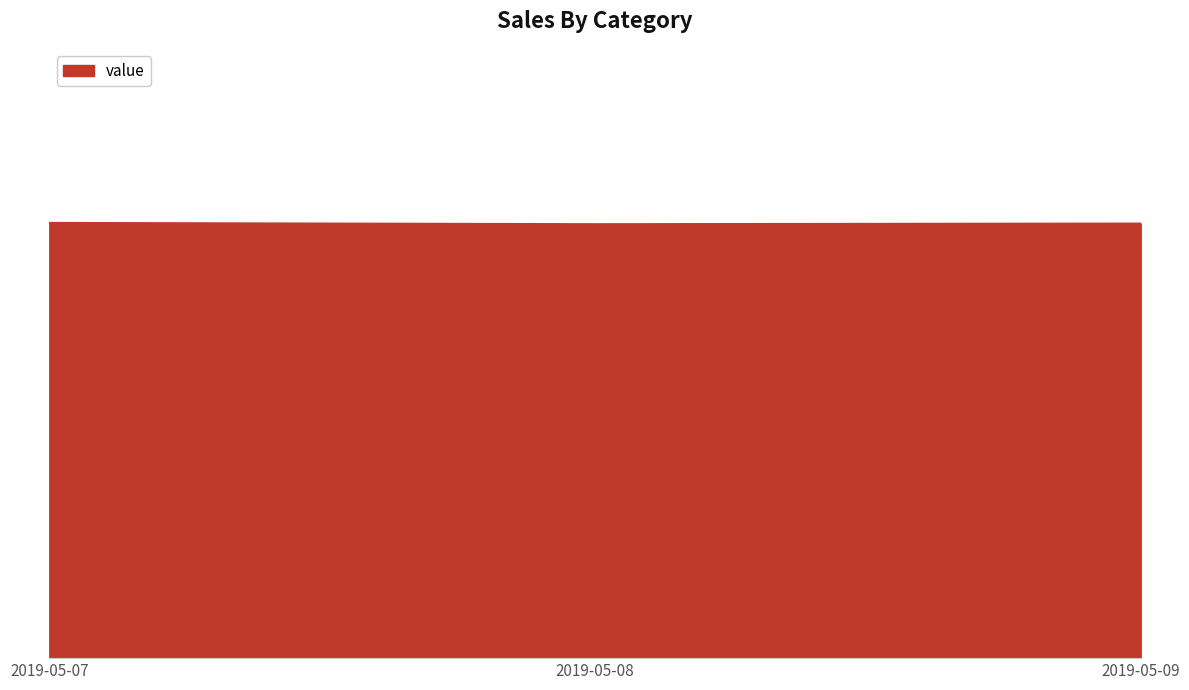

What is the maximum value shown in the chart?

0.2